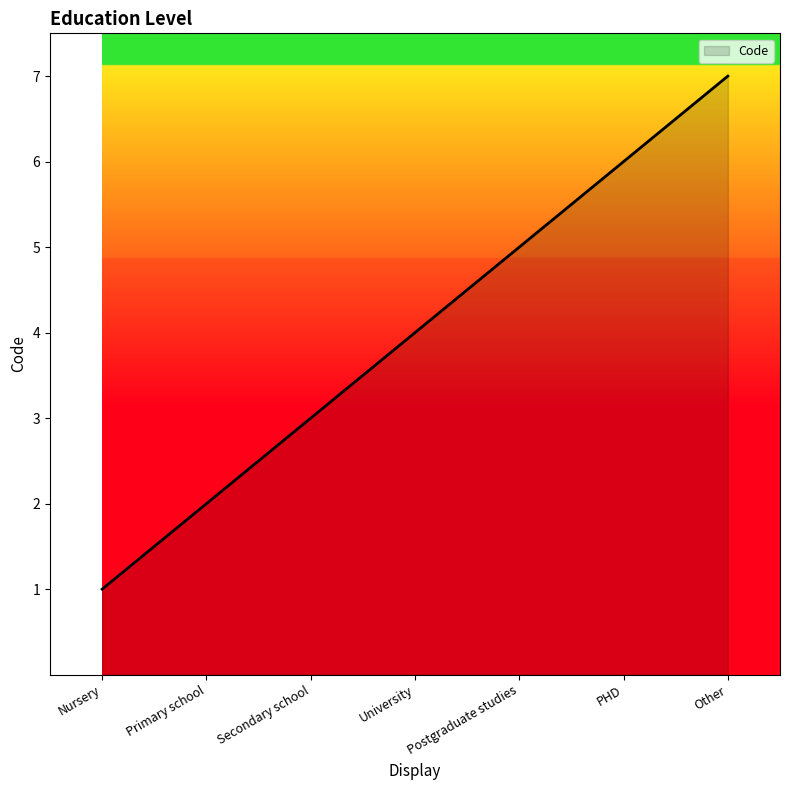

What is the sum of the values at Secondary school and Primary school?

5